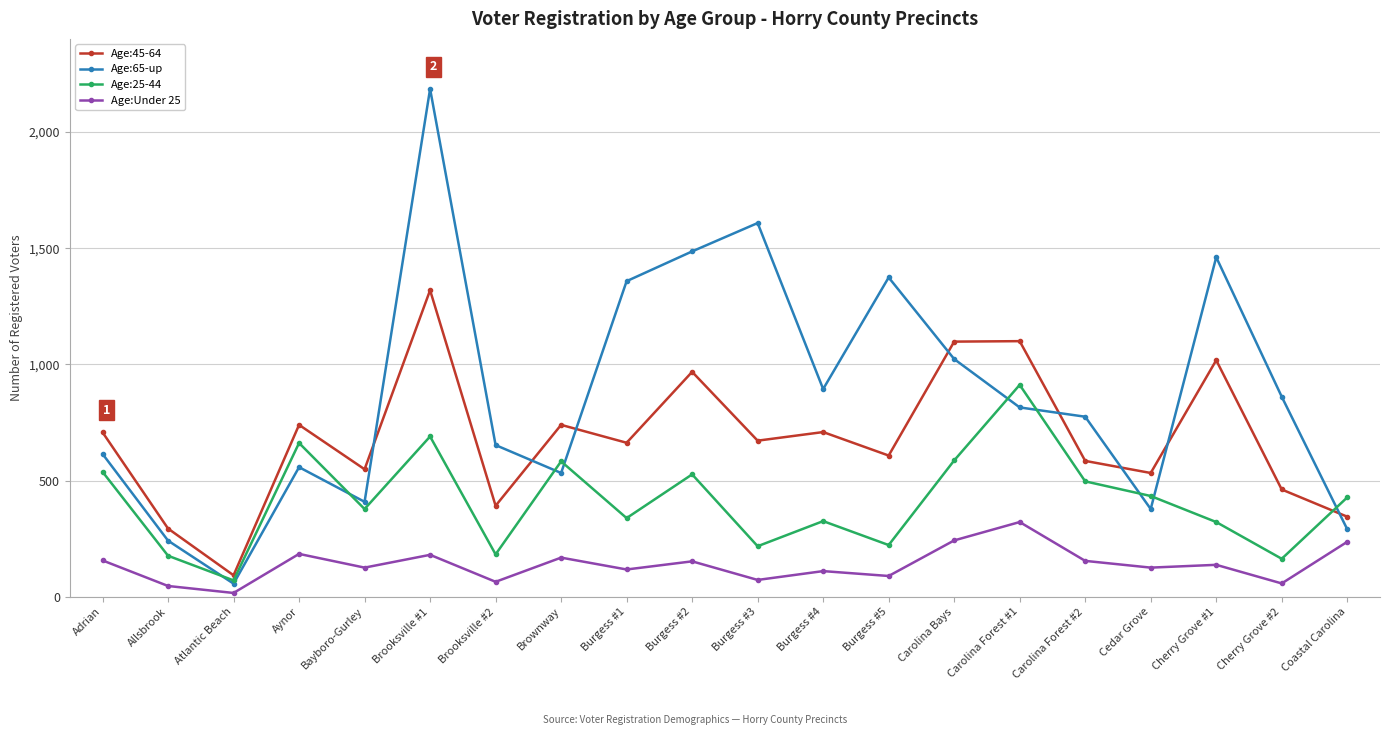

True or false: Age:65-up and Age:45-64 intersect in this chart.

True